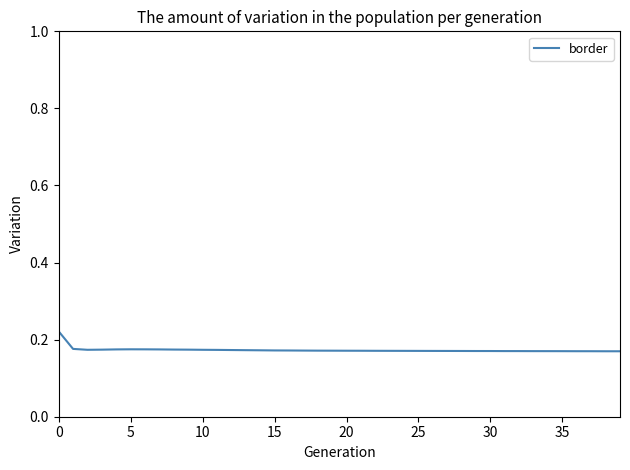

Is this an area chart (filled region under the line)?

No